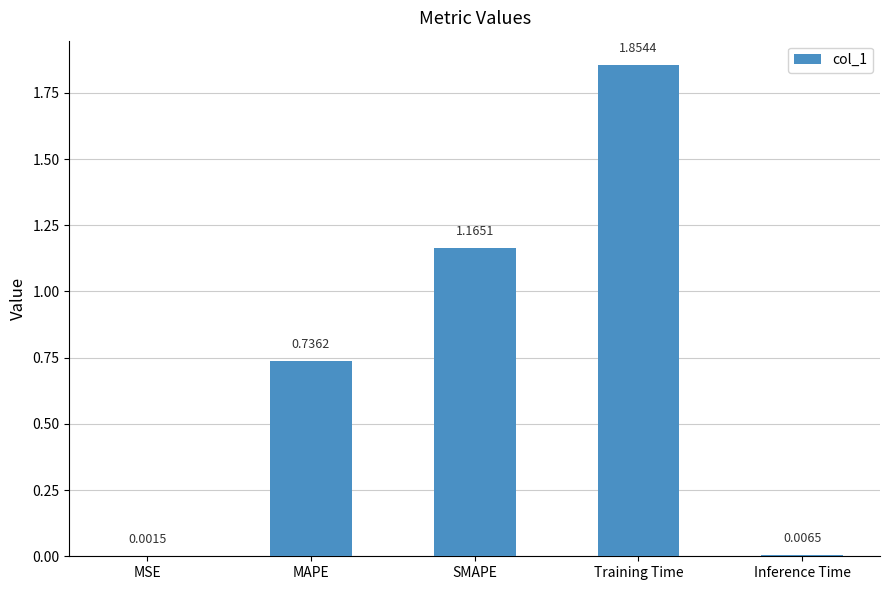

The value at MAPE is 0.4. True or false?

False